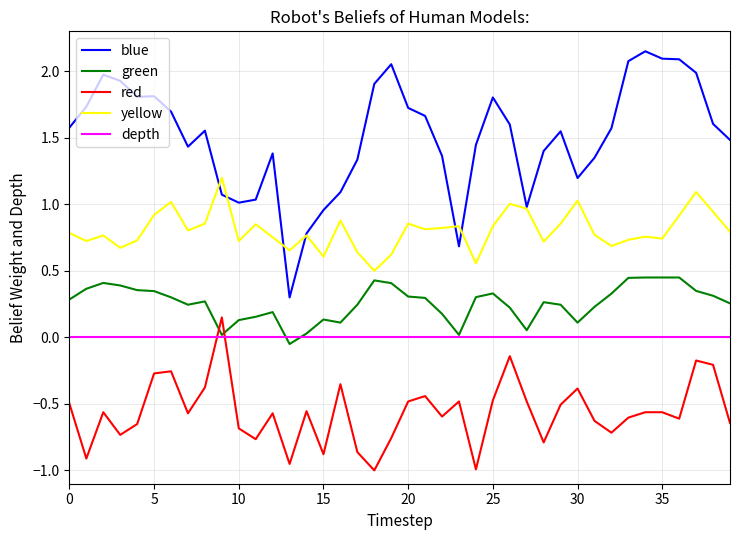

List the series in order of their peak value, highest first.

blue, yellow, green, red, depth